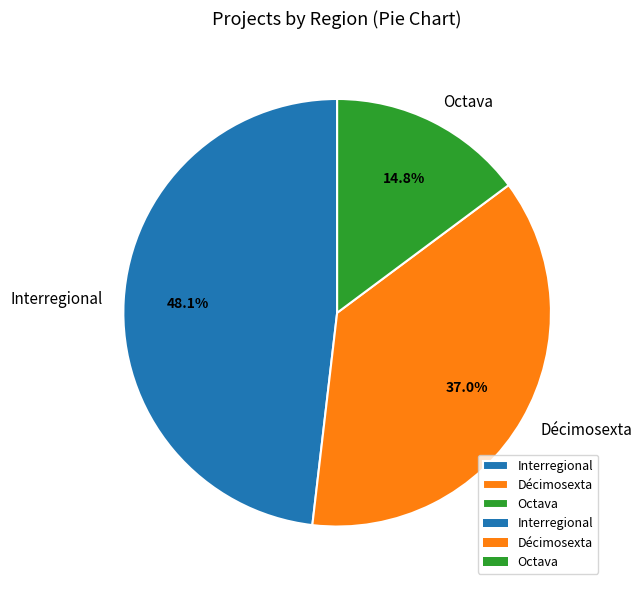

Does Octava represent more than half of the total?

No